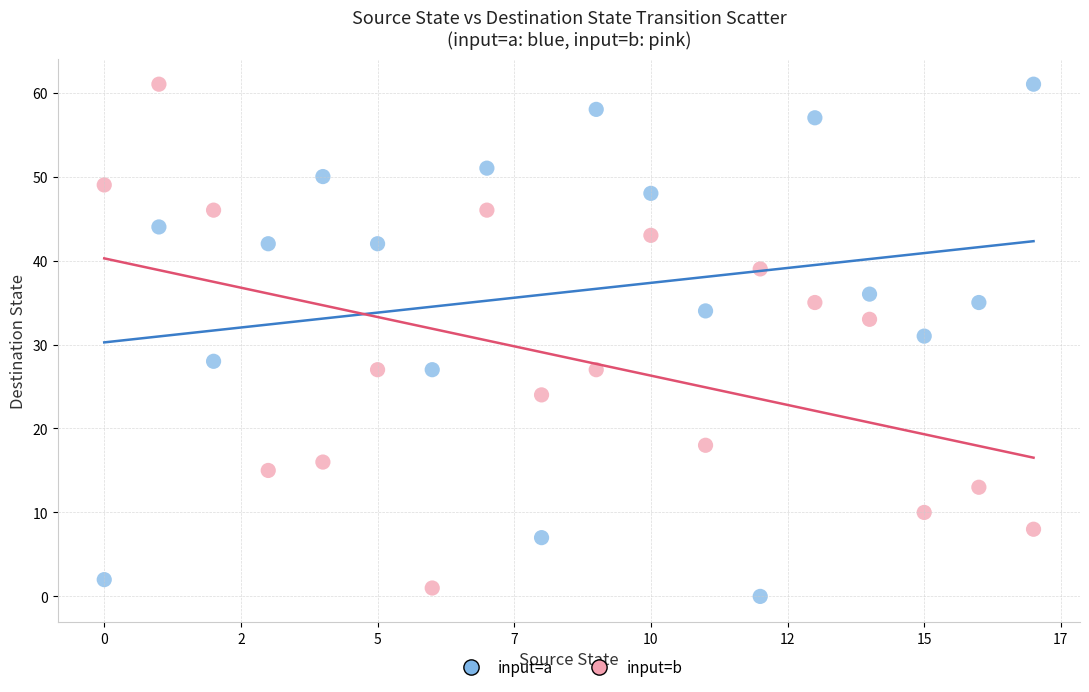

Across all data points, what is the range of Y values (max minus min)?

61